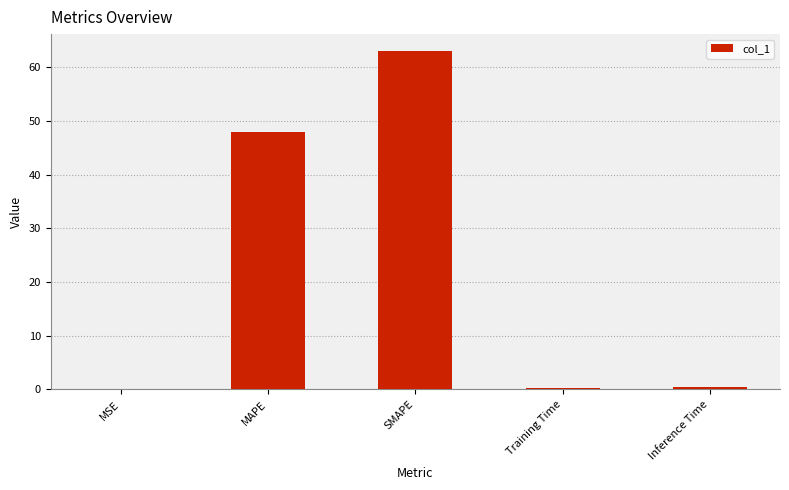

The value at SMAPE is 63.0. True or false?

True